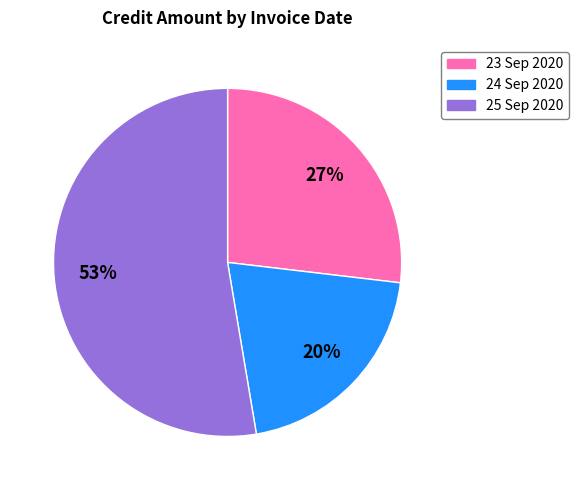

To the nearest percent, what is the average slice percentage?

33%